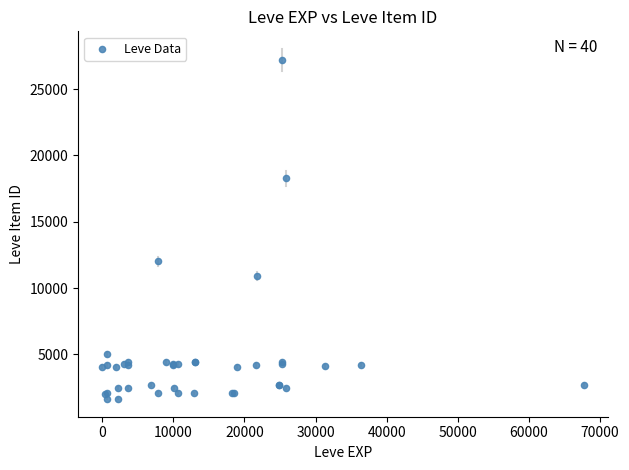

What Y value in the scatter plot is closest to 14448?

12018